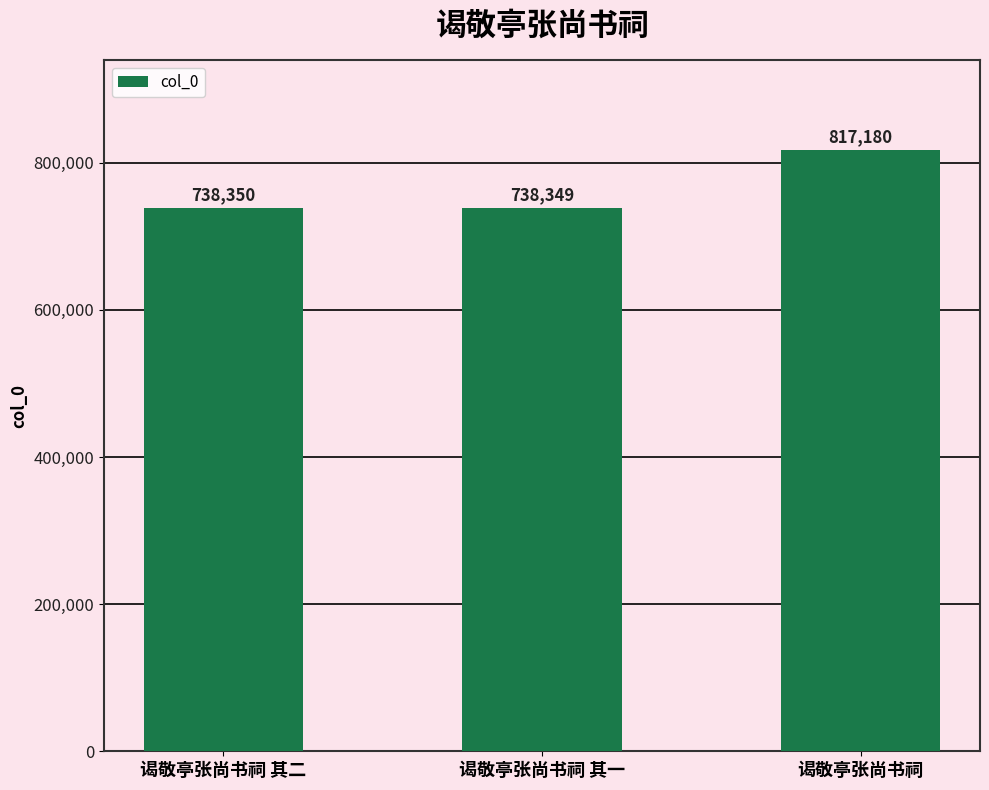

True or false: the data shows 208528 at 谒敬亭张尚书祠 其一.

False